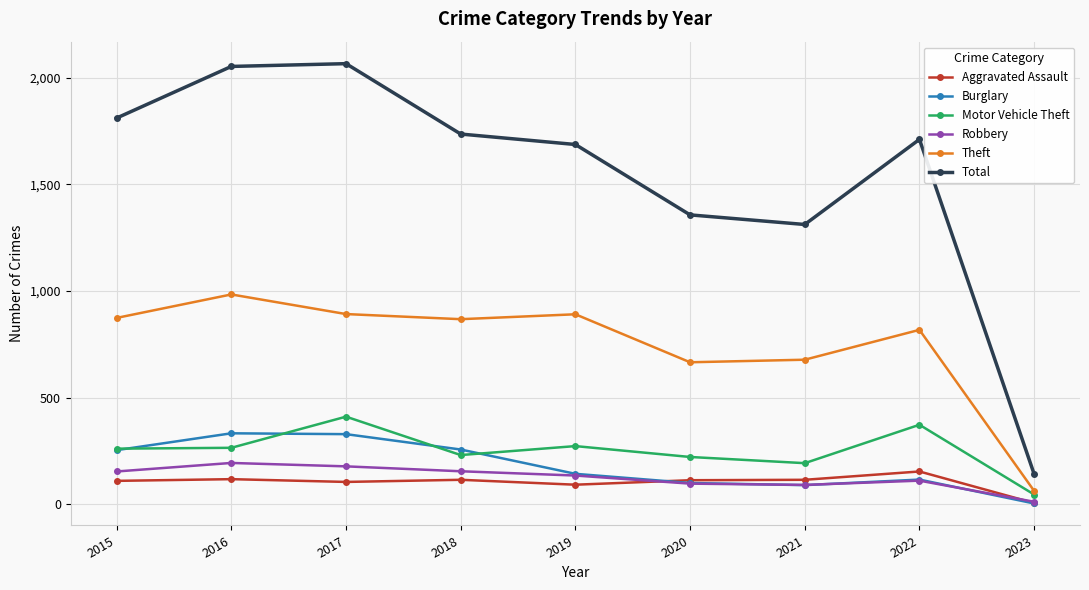

What is the sum of all Motor Vehicle Theft values?

2275